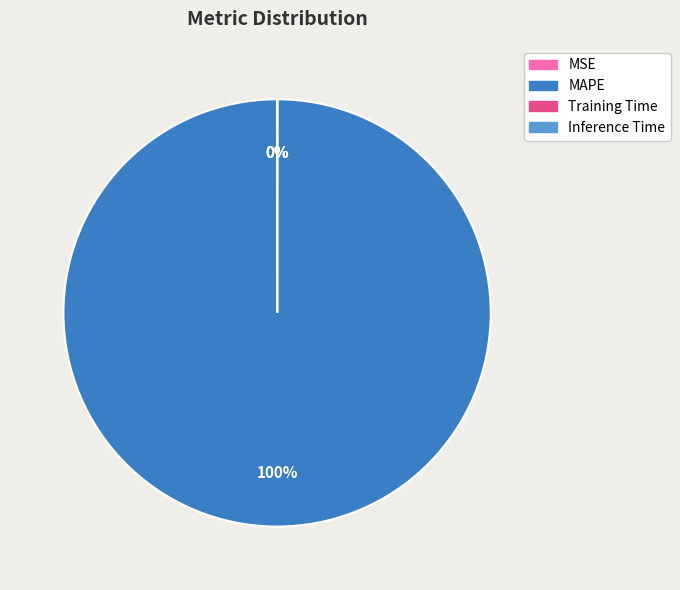

To the nearest percent, what is the average slice percentage?

25%